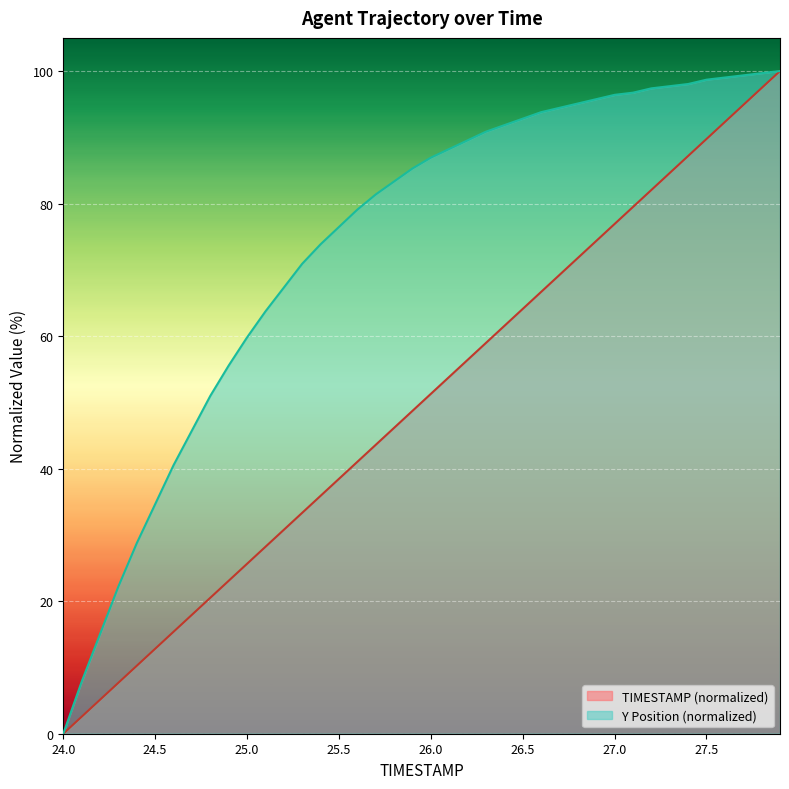

Reading right to left, extract all data points from this chart.

TIMESTAMP: 100.0	97.4	94.9	92.3	89.7	87.2	84.6	82.1	79.5	76.9	74.4	71.8	69.2	66.7	64.1	61.5	59.0	56.4	53.8	51.3	48.7	46.2	43.6	41.0	38.5	35.9	33.3	30.8	28.2	25.6	23.1	20.5	17.9	15.4	12.8	10.3	7.7	5.1	2.6	0.0
Y: 100.0	99.7	99.3	99.0	98.7	98.0	97.7	97.4	96.7	96.4	95.8	95.1	94.4	93.8	92.8	91.8	90.8	89.5	88.2	86.9	85.3	83.3	81.4	79.1	76.5	73.9	70.9	67.3	63.7	59.8	55.6	51.0	45.8	40.5	34.6	28.8	22.2	15.0	7.8	0.0